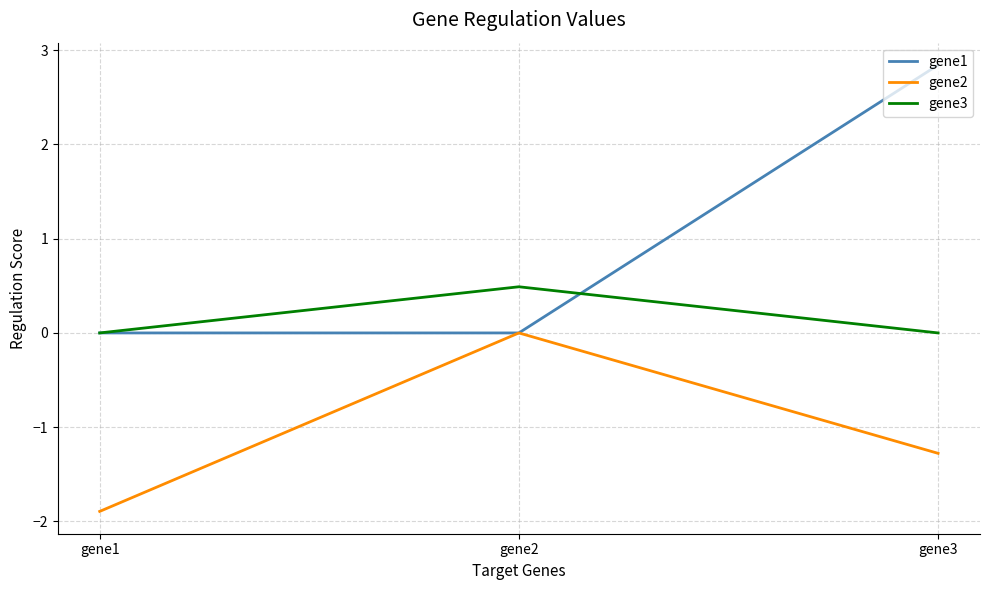

Is it true that gene3 equals 0.0 at gene3?

True